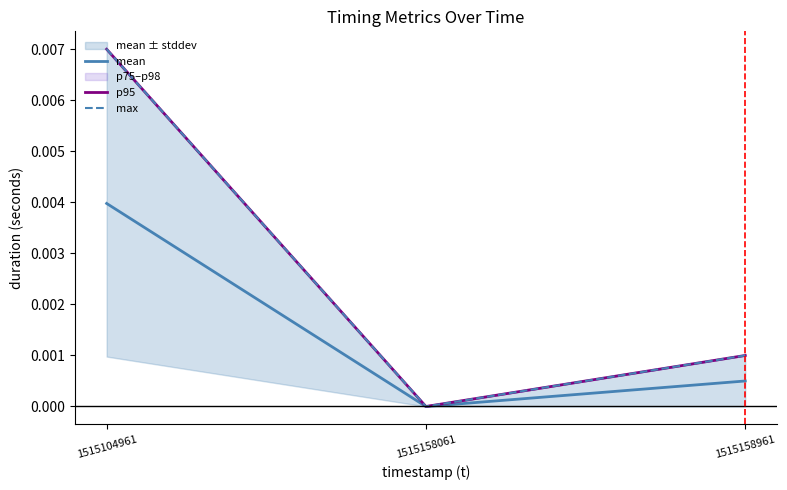

At which category does the chart reach its peak across all series?

1515104961